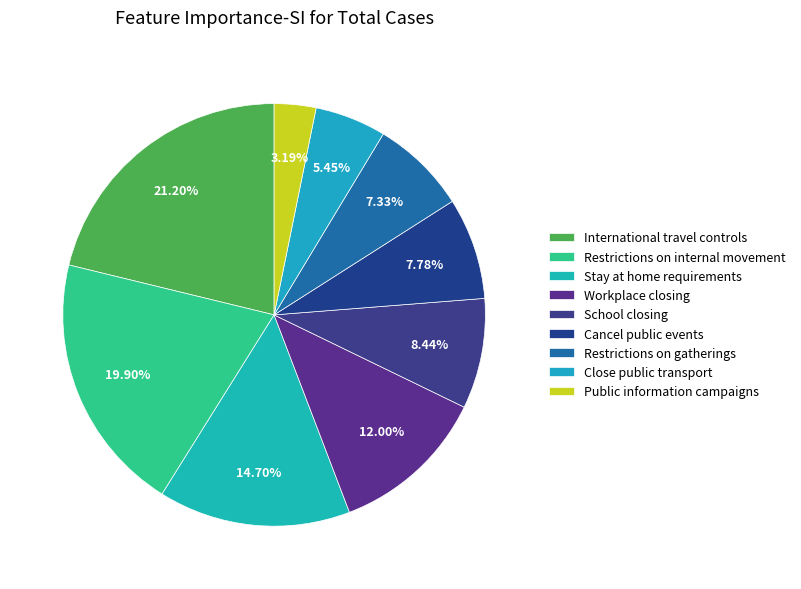

How many segments does this pie chart have?

9